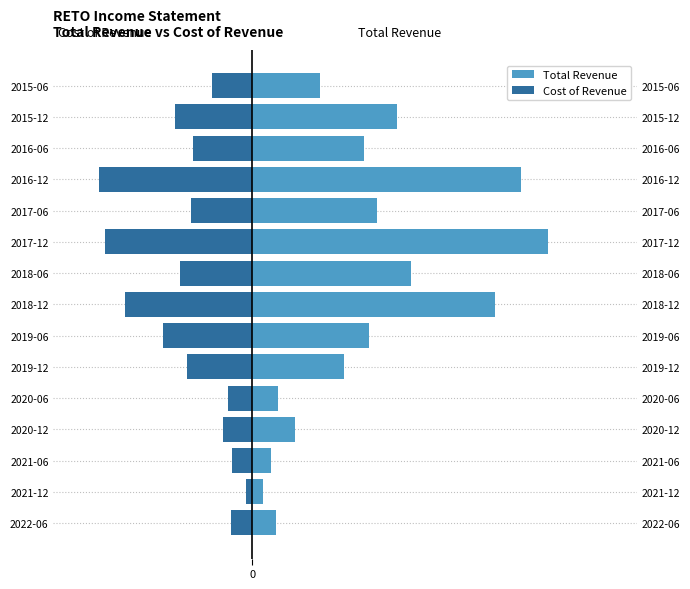

Is the value of Cost of Revenue at 2019-06 greater than the value of Total Revenue at 2020-12?

No